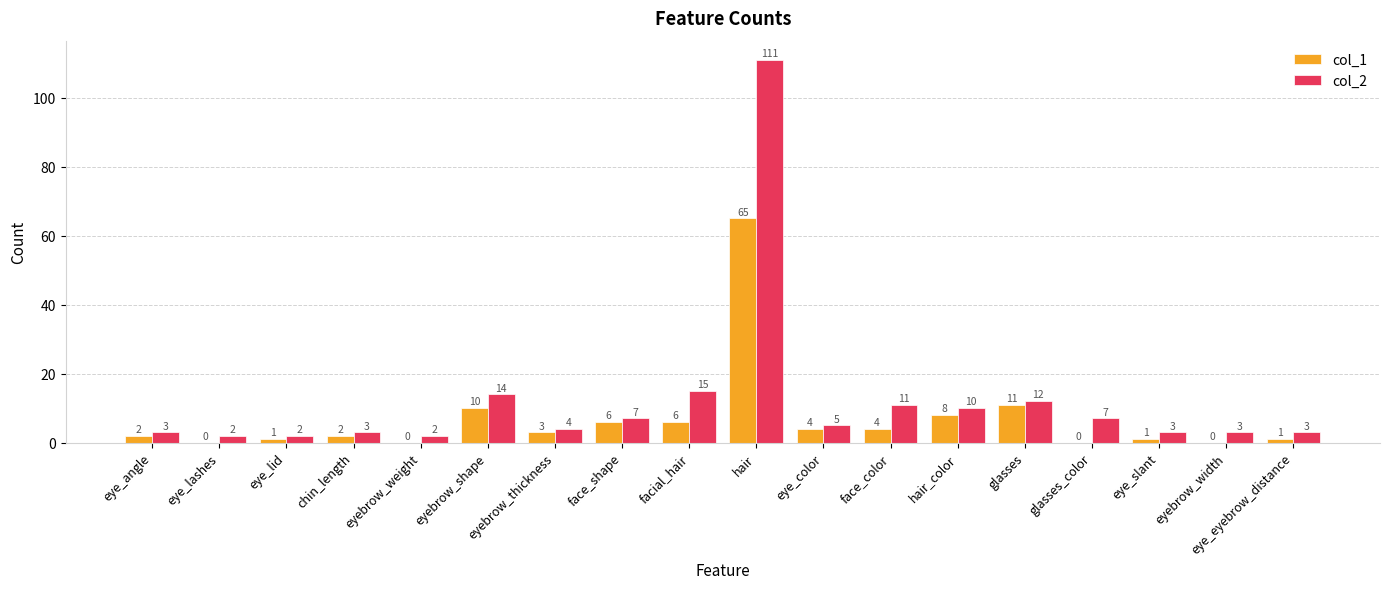

Between facial_hair and glasses_color, which series saw the biggest shift?

col_2